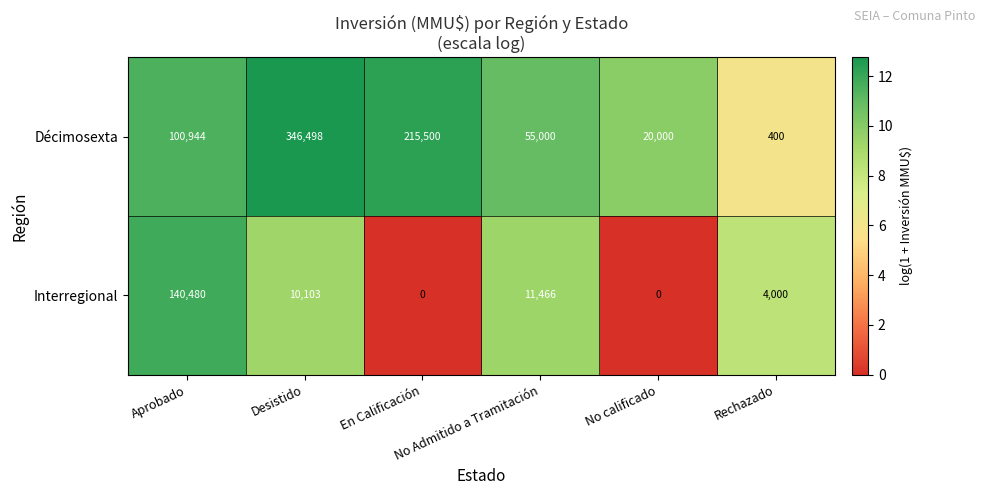

Which series has the widest spread of values?

Décimosexta